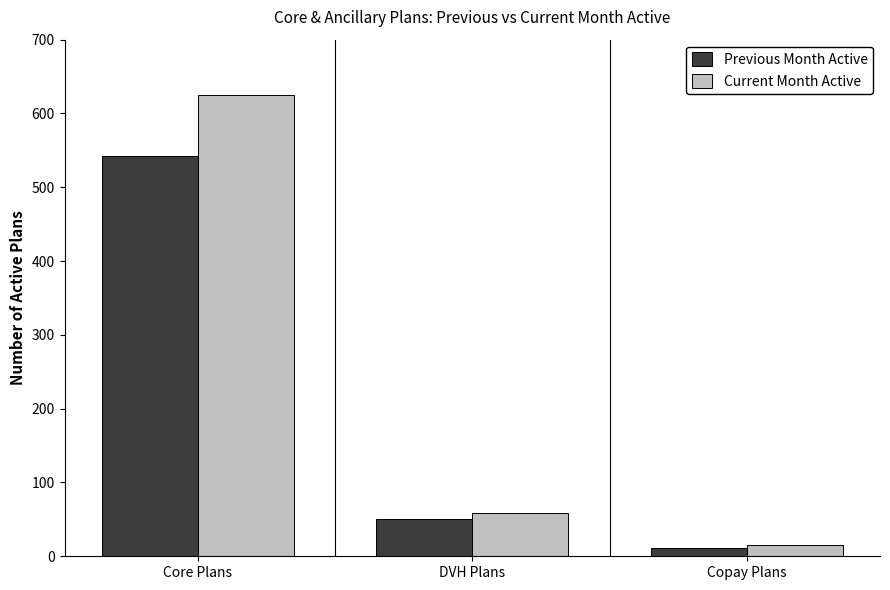

What position from the left is DVH Plans?

2